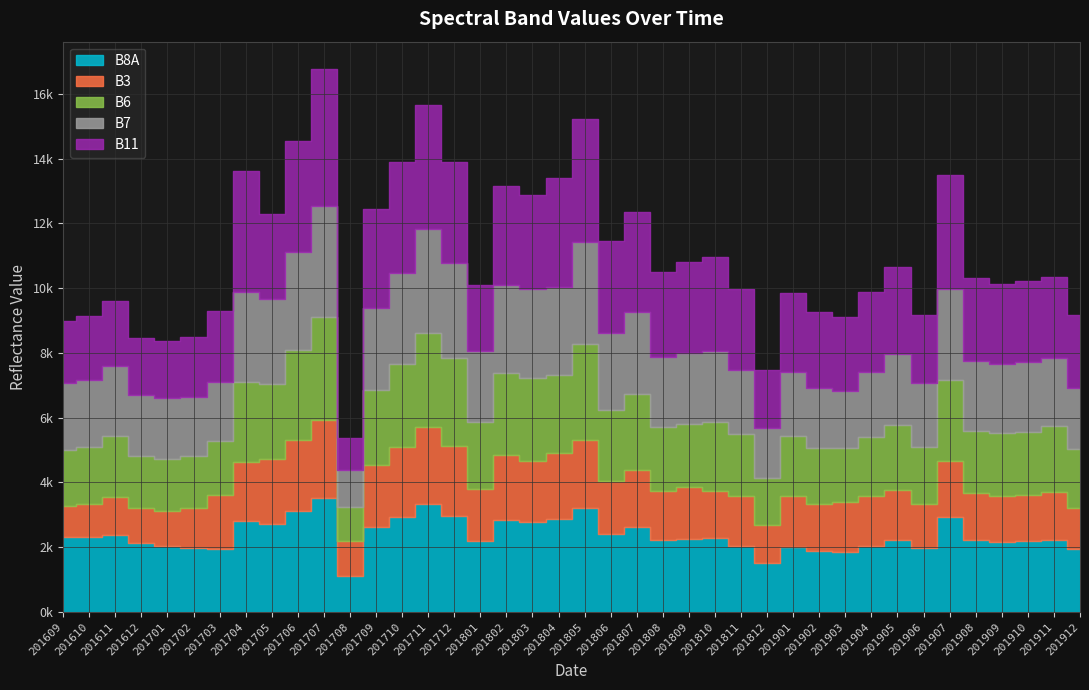

Reading left to right, extract all data points from this chart.

B8A: 2328	2321	2386	2143	2050	1970	1959	2809	2718	3113	3509	1107	2635	2942	3328	2960	2191	2841	2782	2869	3212	2424	2626	2216	2254	2285	2034	1526	2002	1897	1854	2037	2220	1986	2939	2215	2176	2188	2210	1933
B3: 951	1015	1161	1058	1060	1229	1658	1830	1997	2212	2428	1094	1917	2140	2376	2164	1608	2015	1888	2056	2100	1633	1757	1522	1602	1455	1555	1175	1570	1439	1532	1543	1555	1341	1724	1447	1399	1434	1497	1288
B6: 1729	1770	1904	1624	1613	1612	1671	2476	2330	2753	3177	1056	2291	2575	2911	2735	2077	2517	2558	2407	2960	2185	2351	1988	1954	2132	1905	1452	1862	1724	1669	1840	2012	1776	2490	1926	1960	1948	2024	1818
B7: 2074	2051	2143	1877	1879	1816	1828	2761	2628	3025	3423	1121	2538	2828	3227	2907	2179	2728	2746	2703	3156	2364	2527	2142	2181	2194	1969	1539	1970	1869	1772	1983	2195	1980	2829	2168	2127	2146	2124	1893
B11: 1913	1976	2005	1773	1777	1864	2186	3736	2626	3432	4238	990	3057	3405	3822	3127	2036	3053	2917	3365	3801	2839	3106	2626	2819	2888	2517	1790	2449	2323	2271	2468	2666	2092	3523	2559	2473	2505	2504	2254